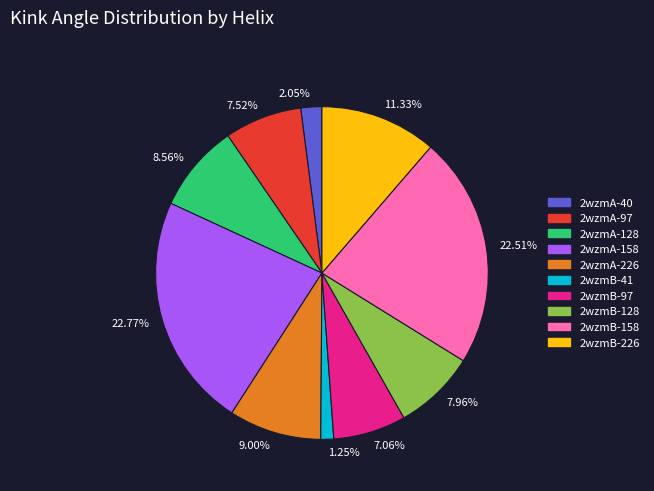

What percentage is the 2wzmB-41 slice, to the nearest percent?

1%